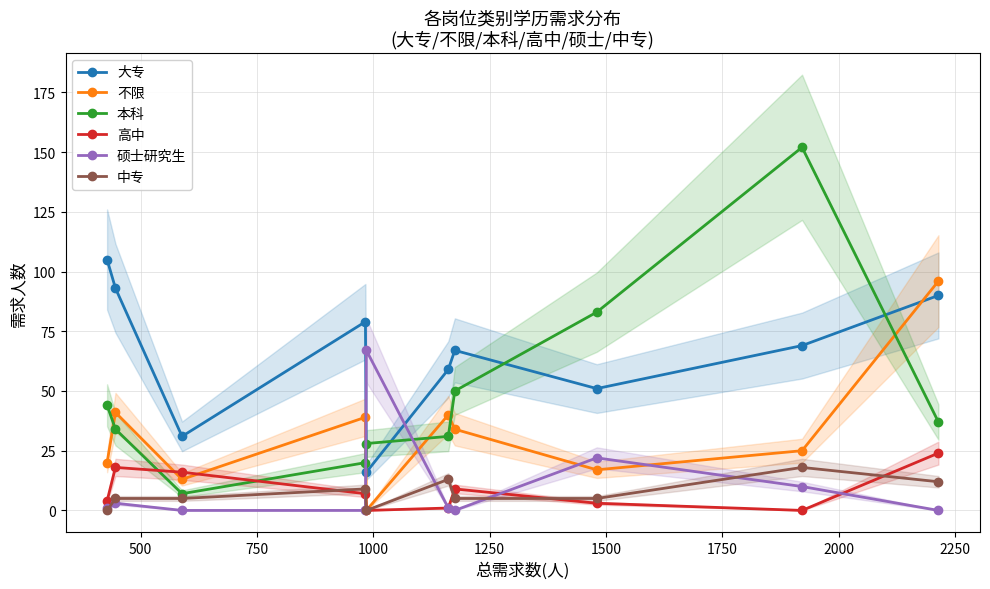

True or false: 不限 has more than 1 interior local peaks.

True